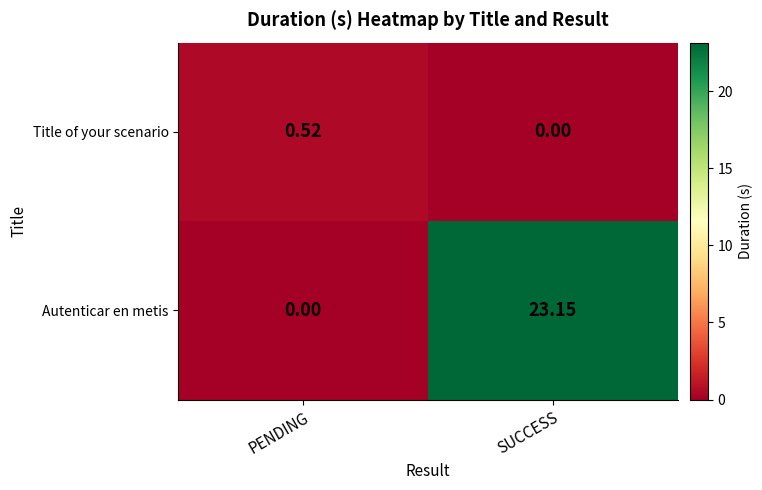

Where is Autenticar en metis nearest to the value 11?

PENDING